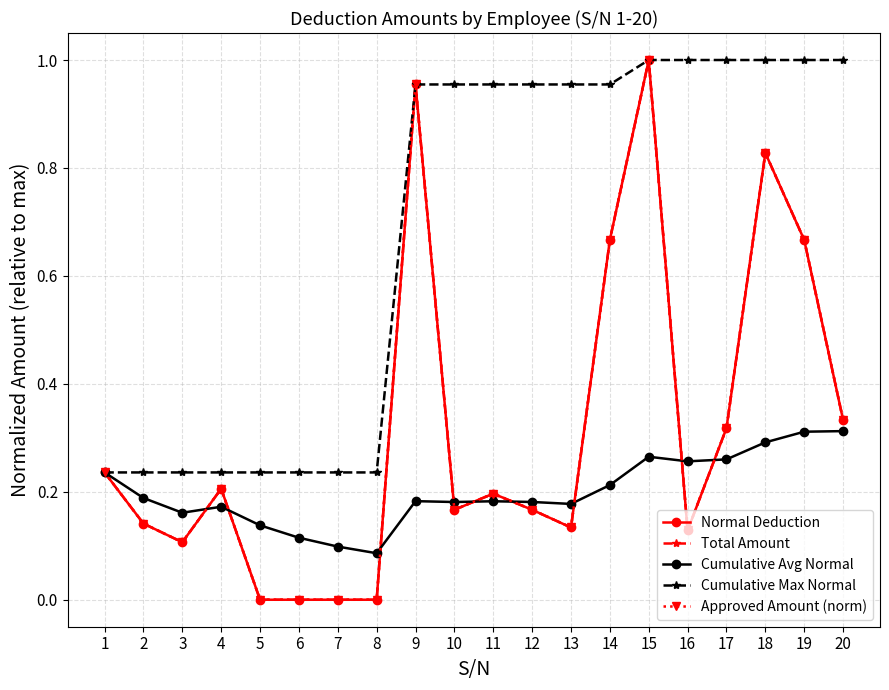

Which category has the highest value in the Cumulative Max Normal series?

15